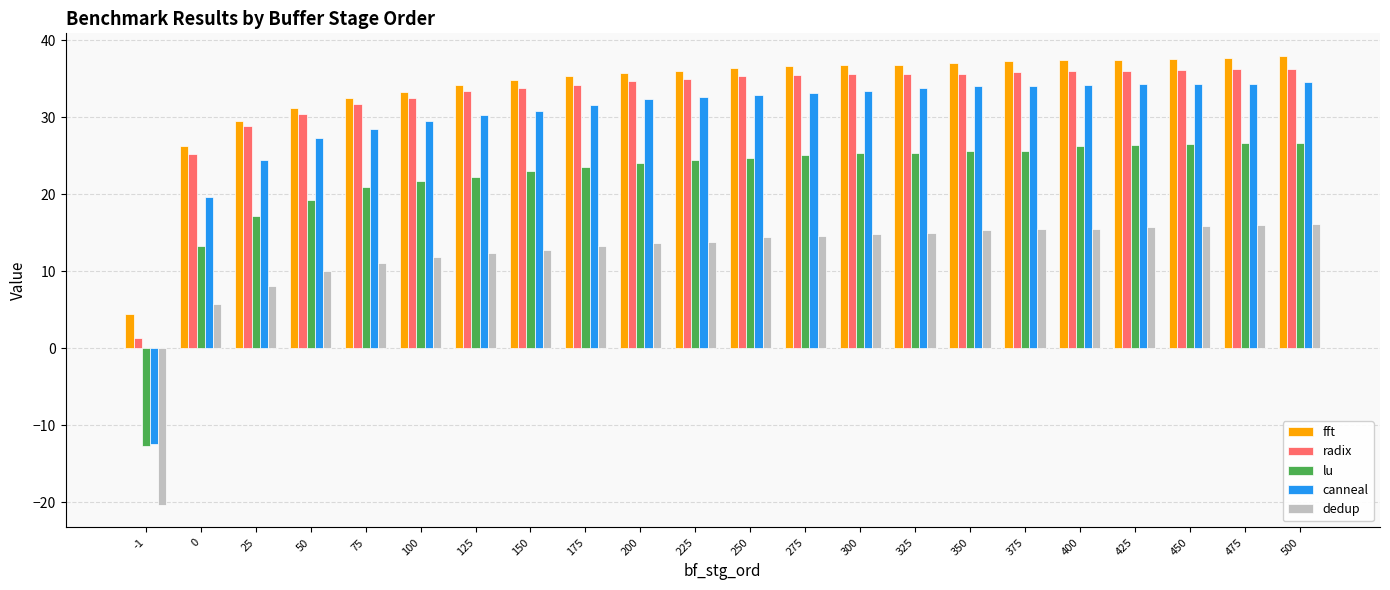

What is the lowest value of the dedup series?

-20.3